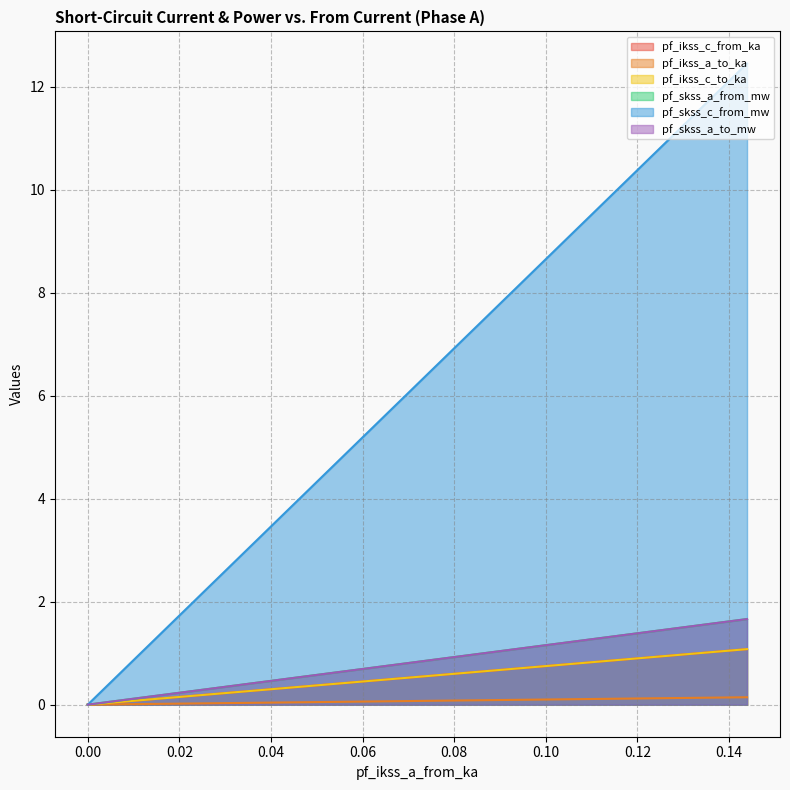

What is the value of the pf_skss_c_from_mw point at the 4th from the left?

12.4